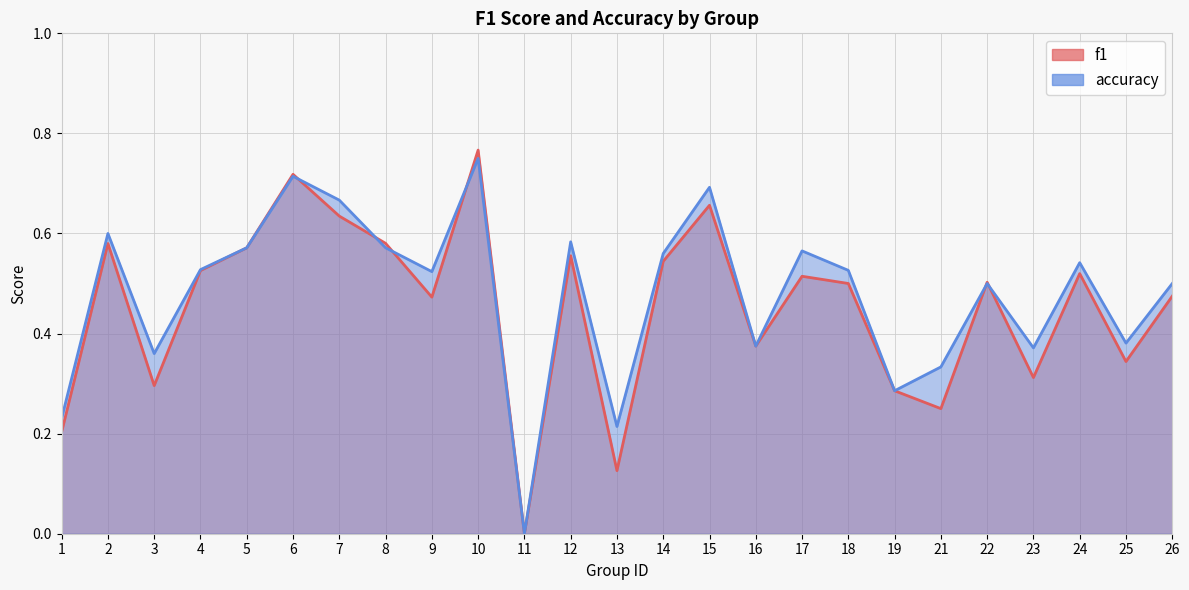

At 4, list the series in order from largest to smallest.

accuracy, f1